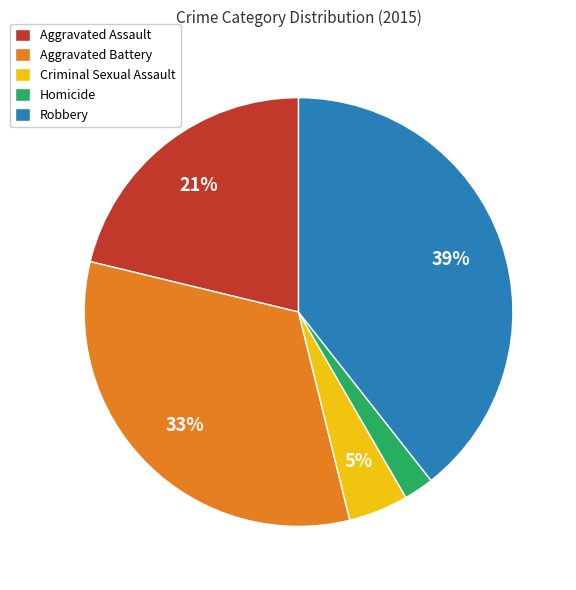

How many slices are in this pie chart?

5